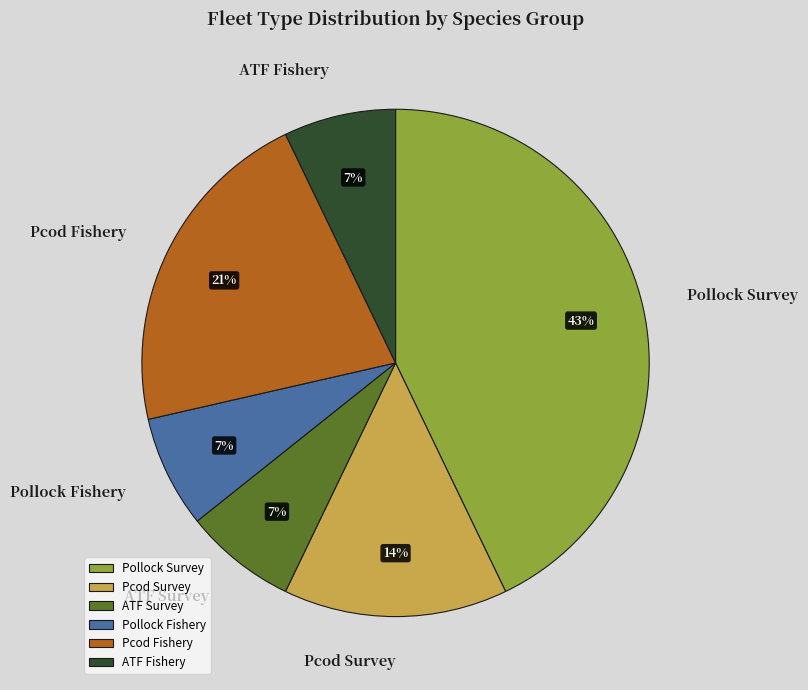

Do Pollock Survey and Pcod Survey together represent more than half of the pie?

Yes